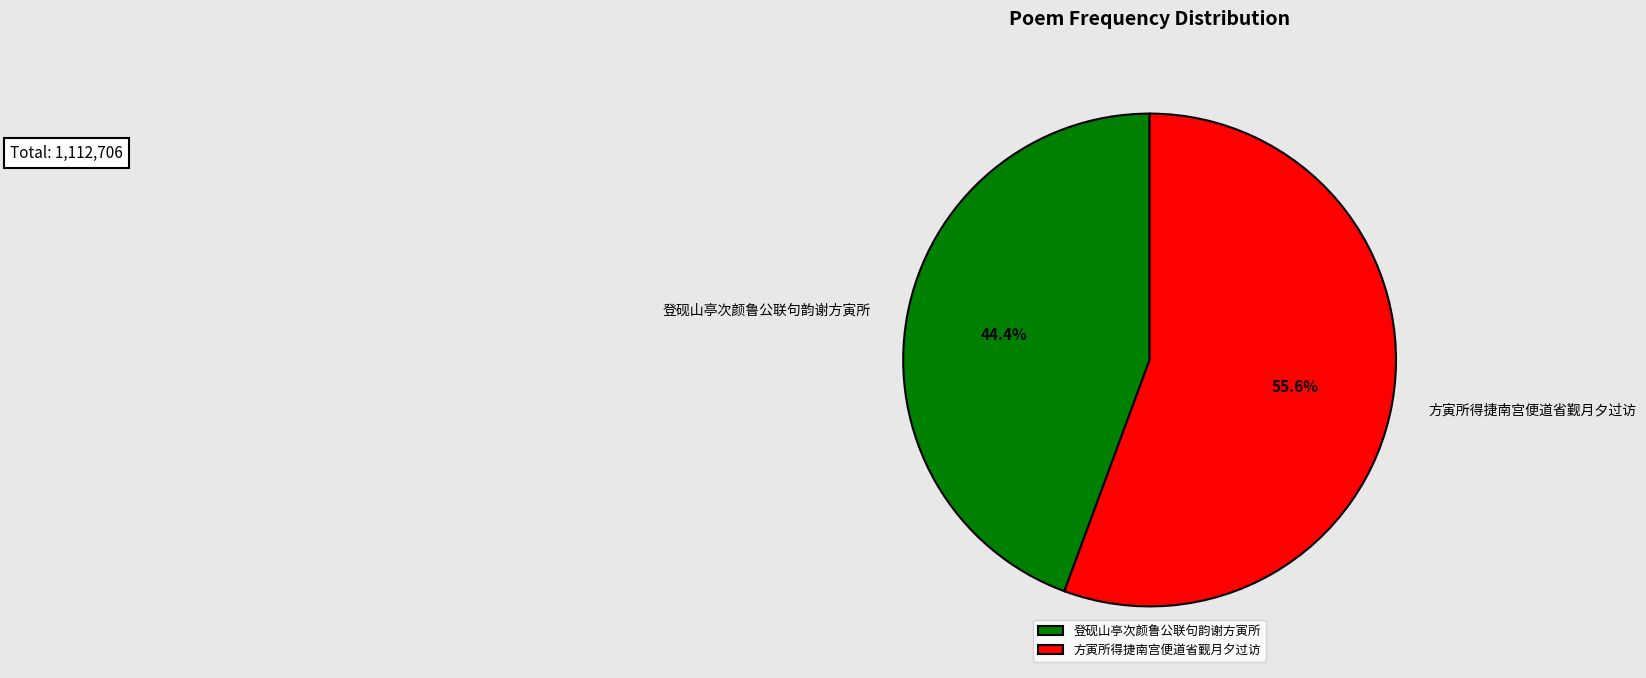

Which slice is the largest?

方寅所得捷南宫便道省觐月夕过访